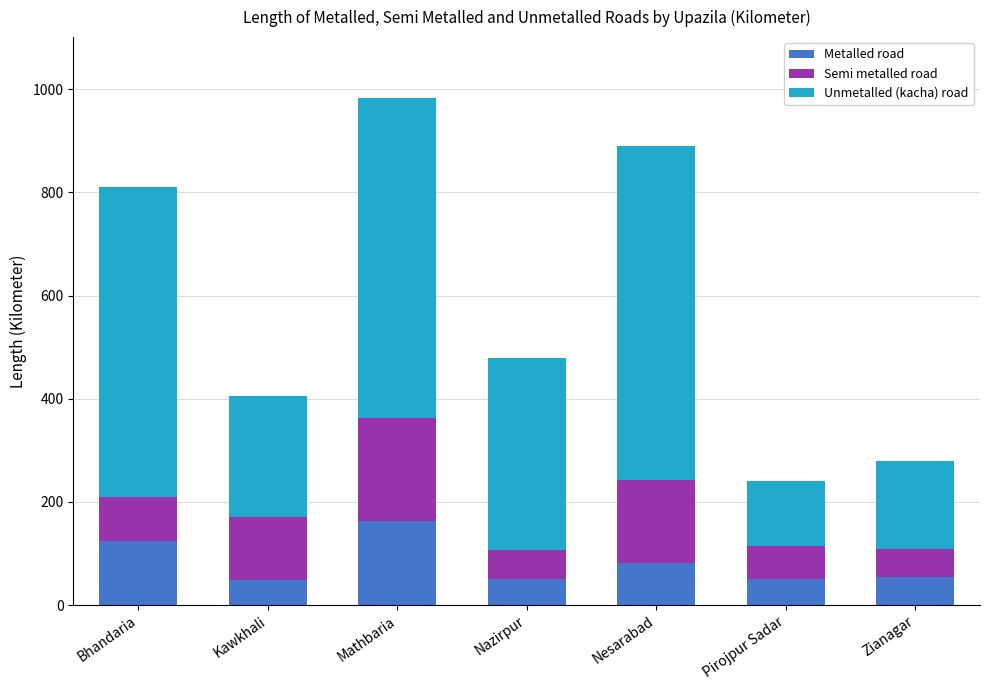

Is it true that Metalled road equals 81.2 at Nesarabad?

True